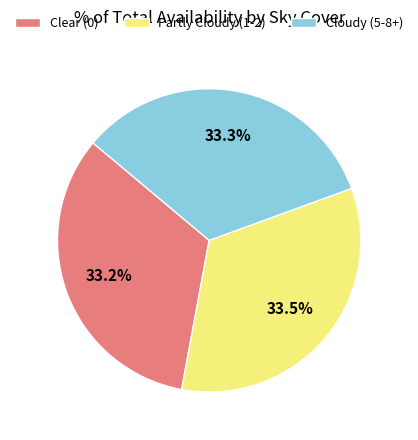

What portion of the pie excludes Clear (0)?

66.8%